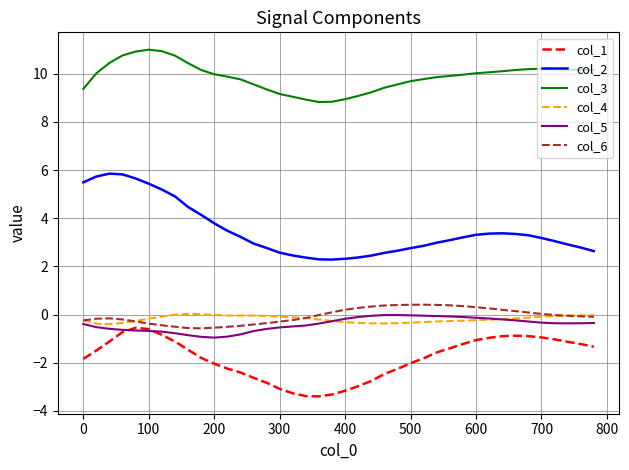

Which series has the widest spread of values?

col_2